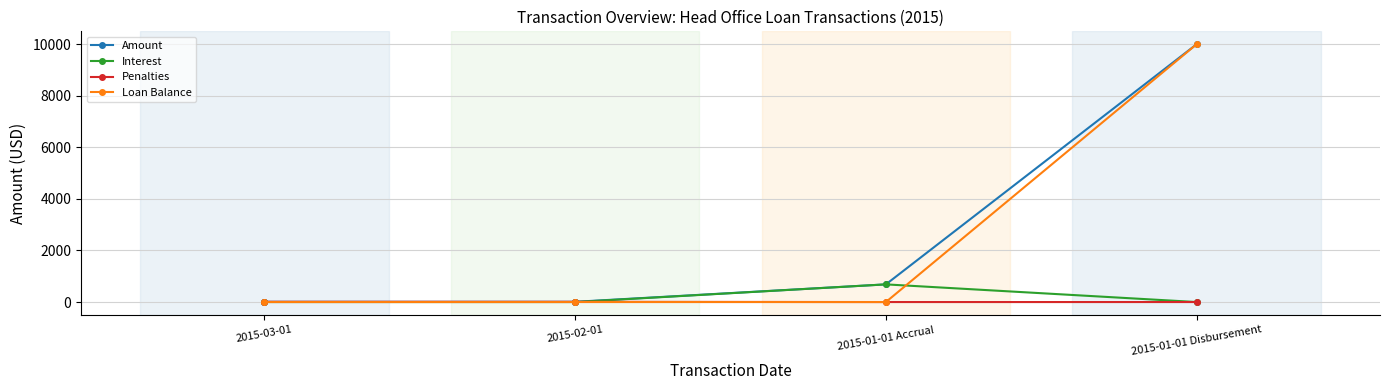

The value of Loan Balance at 2015-01-01 Accrual is 4482.6. True or false?

False